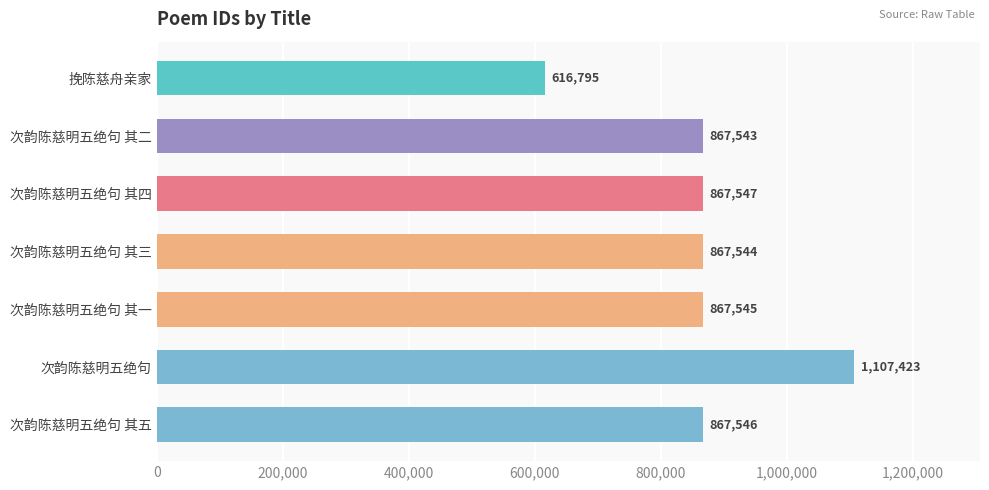

What position from the top is 次韵陈慈明五绝句 其二?

2